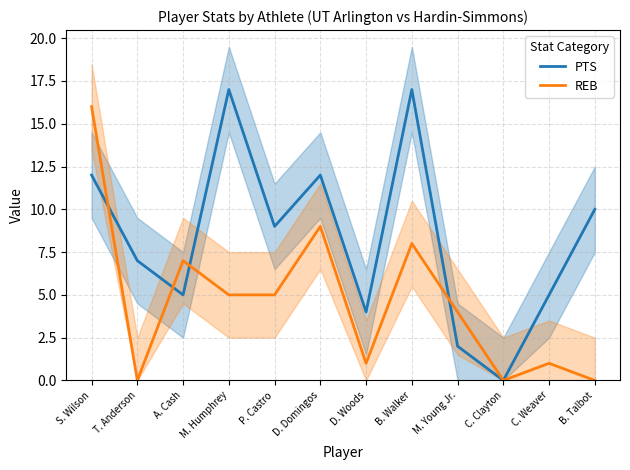

How many interior local peaks does the REB series have?

4